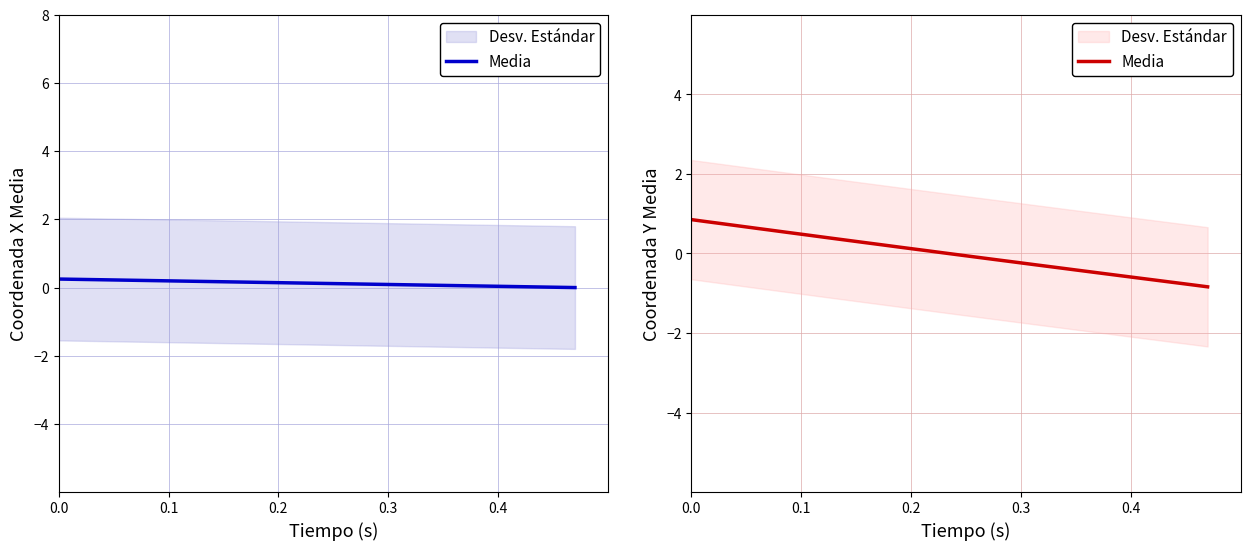

What is the difference between the second highest and minimum values?

1.6